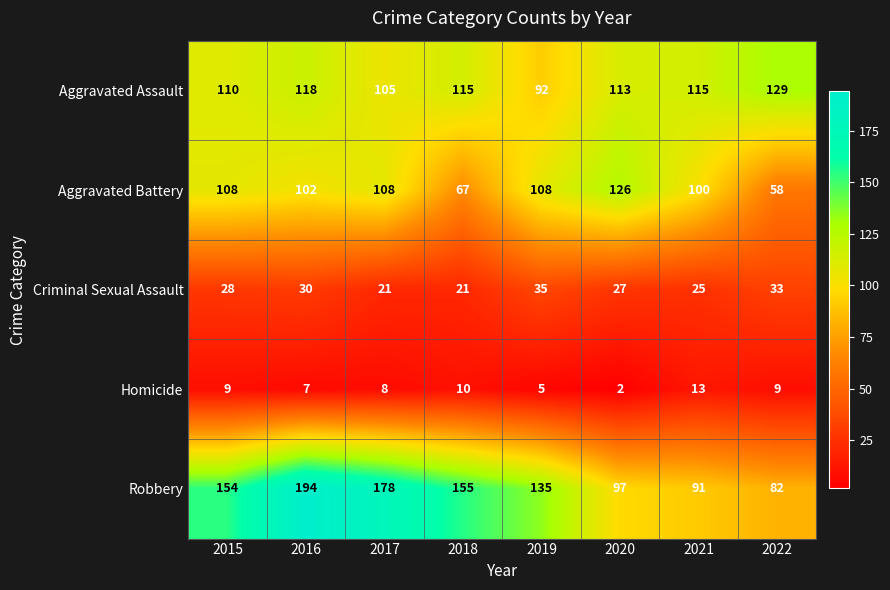

What is the sum of the Aggravated Battery values at 2015 and 2018?

175